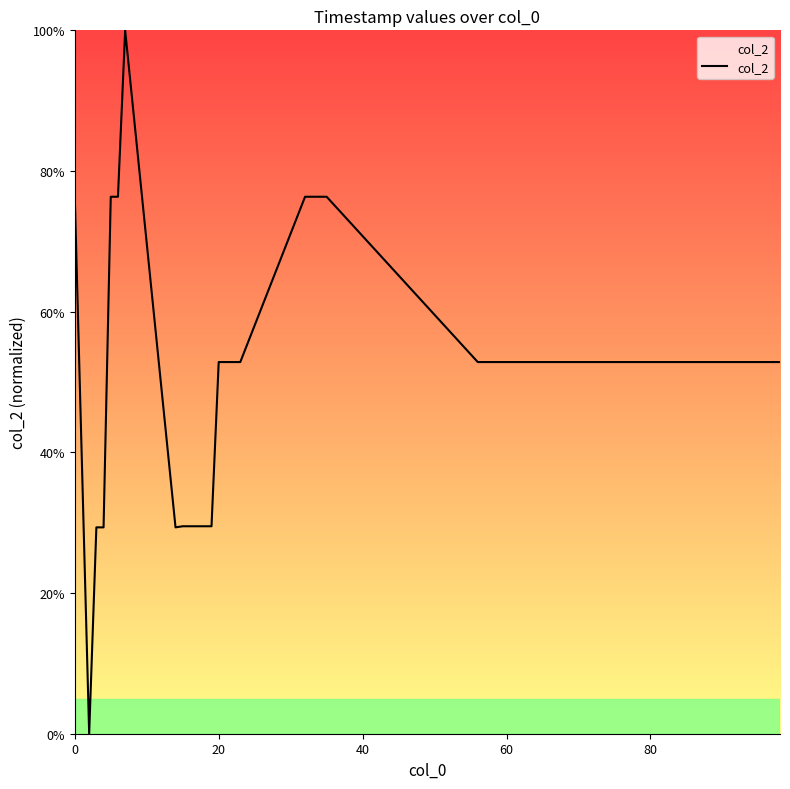

What is the difference between the maximum and minimum values?

100.0